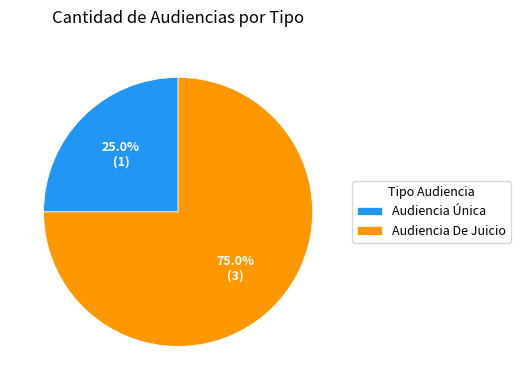

Does Audiencia De Juicio account for over 50% of the chart?

Yes